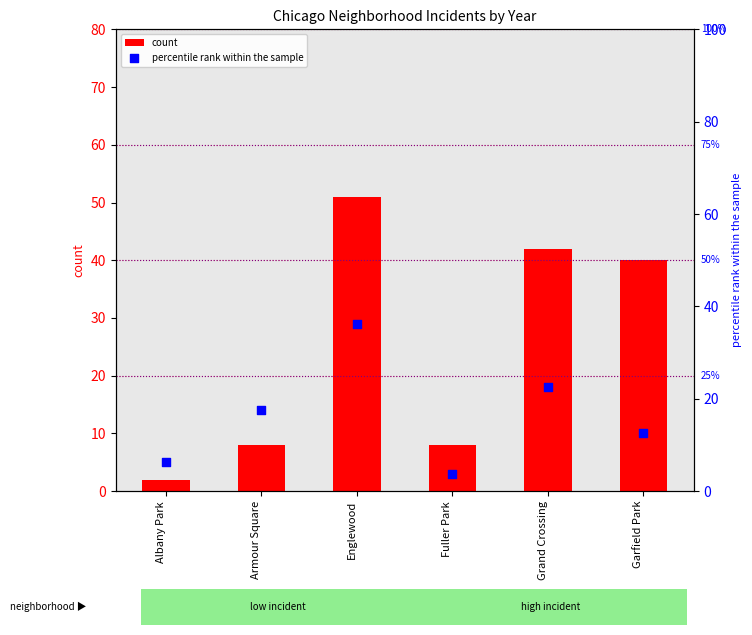

Which series contains the highest Y value?

count